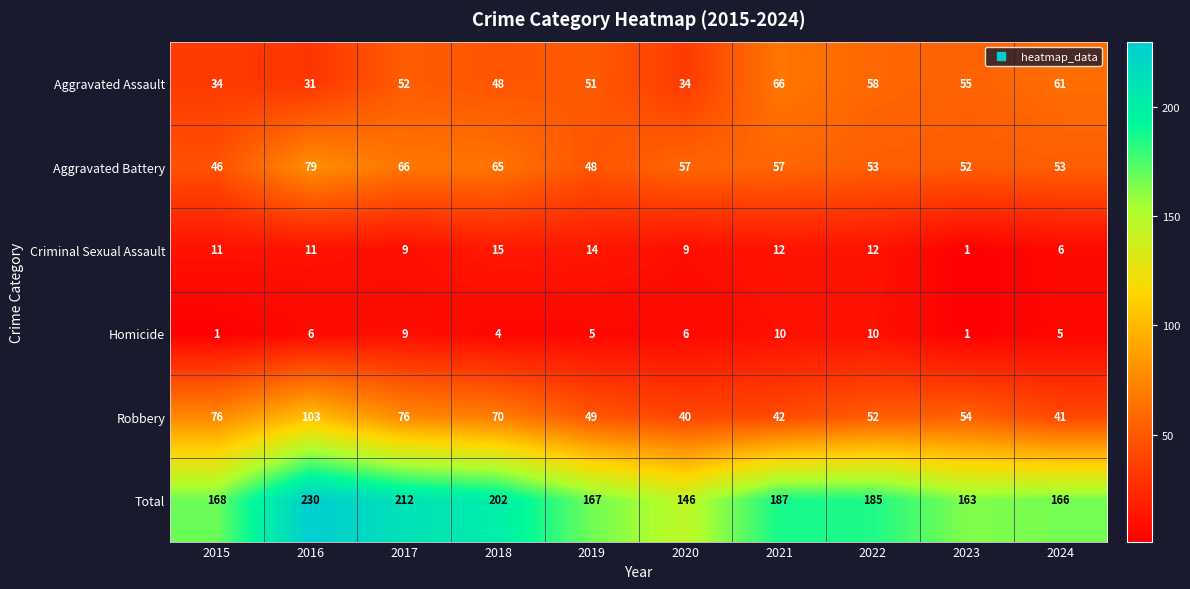

Between 2022 and 2023, which series saw the biggest shift?

Total